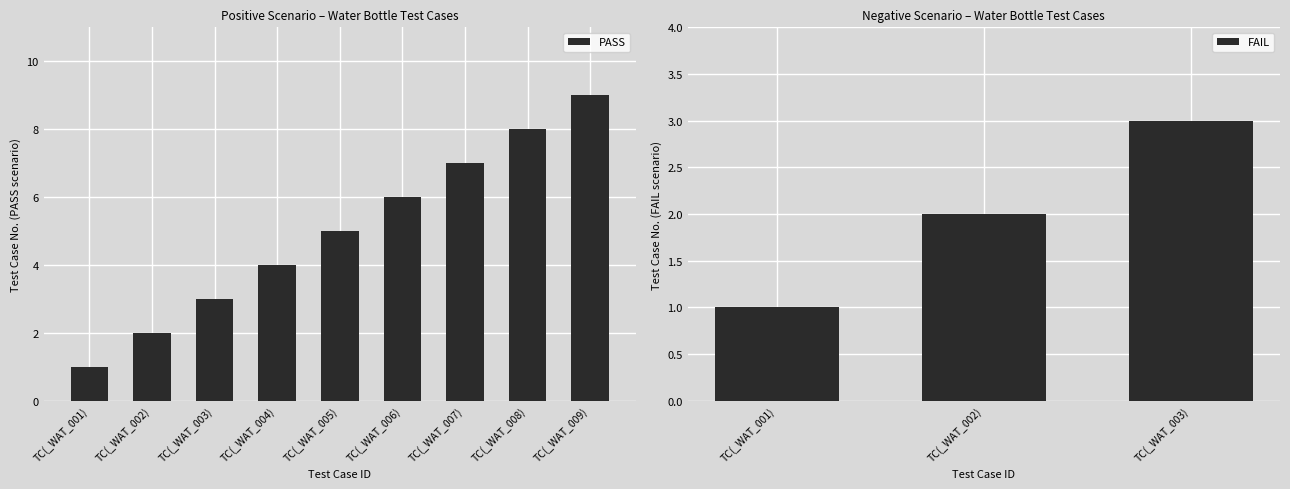

Between TC(_WAT_006) and TC(_WAT_008), which is larger?

TC(_WAT_008)